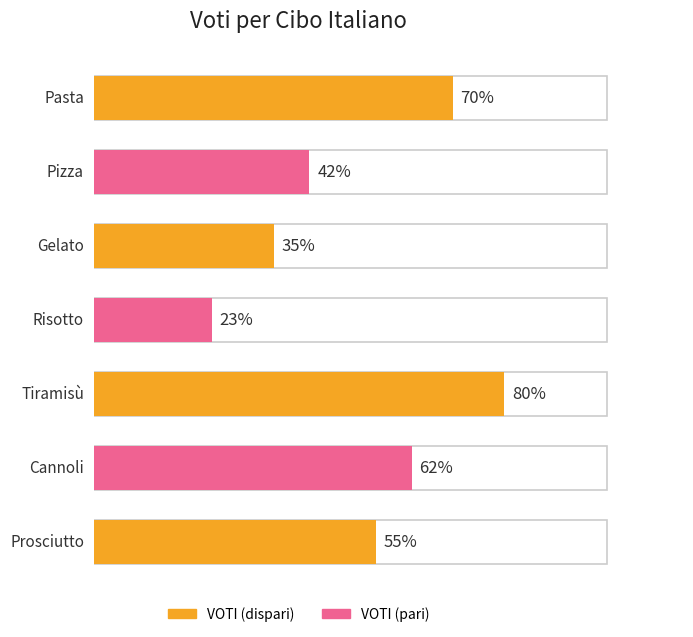

True or false: the data shows 79 at Prosciutto.

False